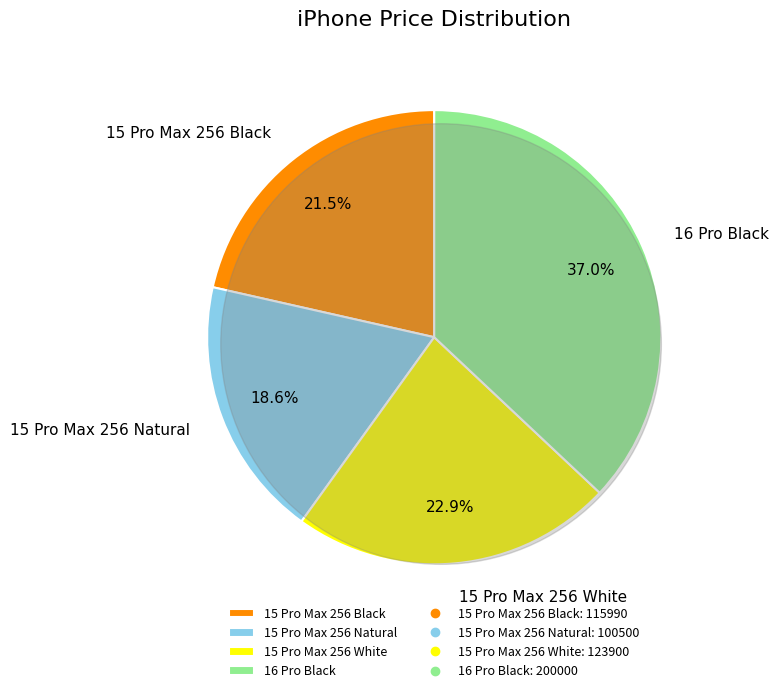

To the nearest percent, what percentage of the pie is 15 Pro Max 256 White?

23%